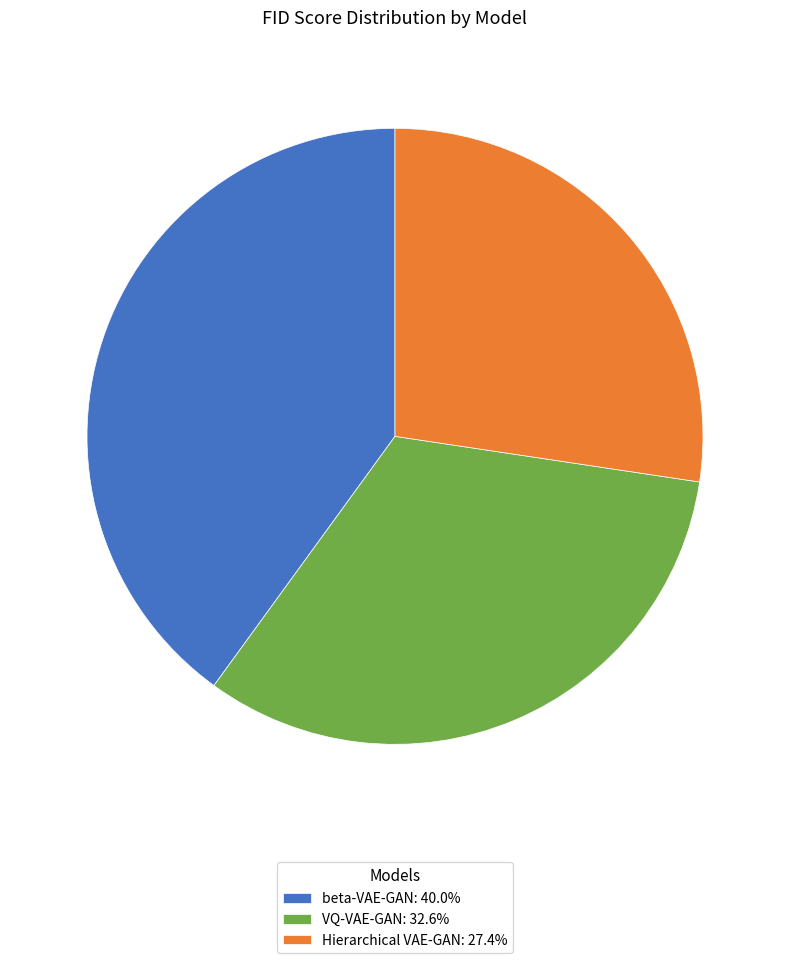

The Hierarchical VAE-GAN slice represents 27% of the pie. True or false?

True